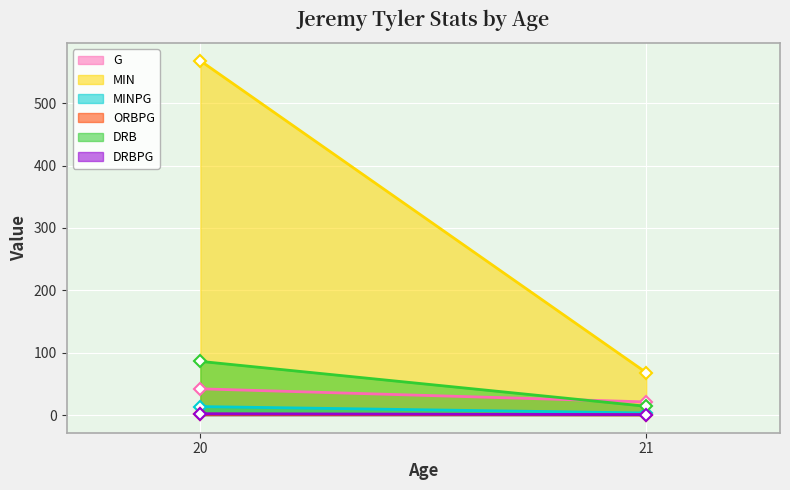

What is the difference between the ORBPG values at 20 and 21?

1.0